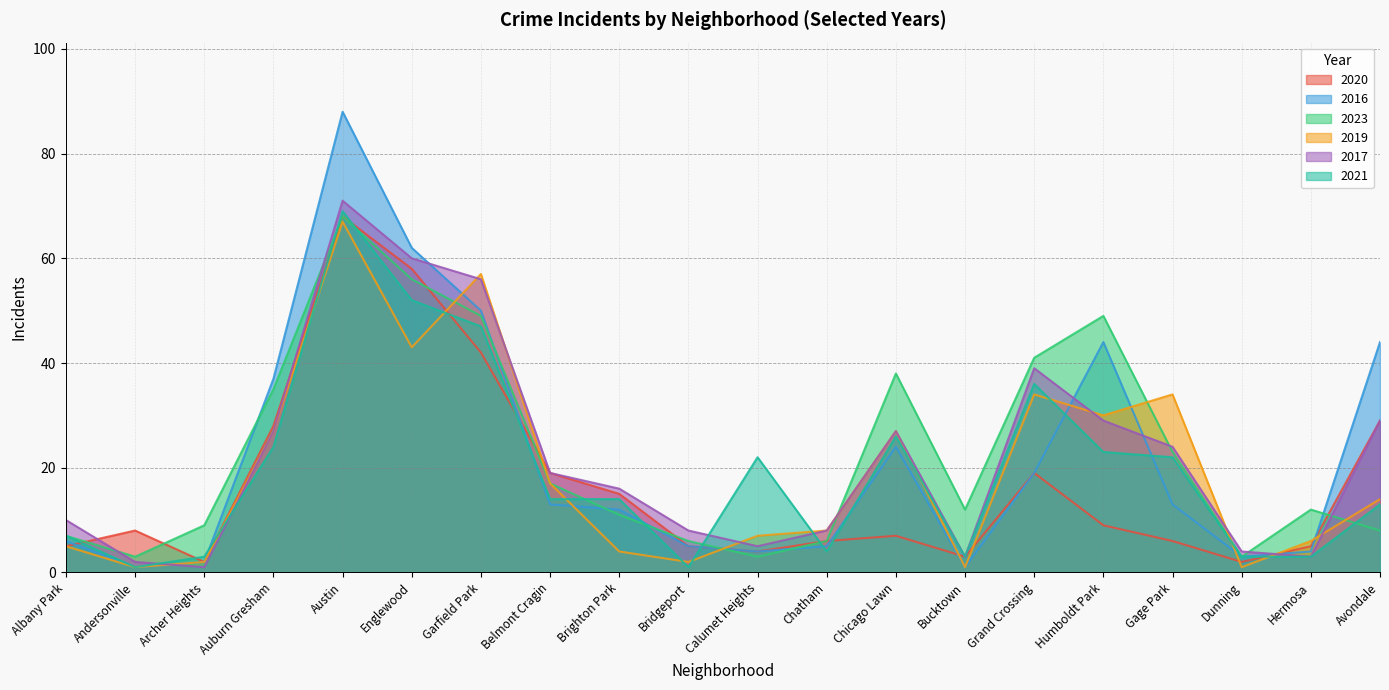

Reading left to right, extract all data points from this chart.

2020: Albany Park=5	Andersonville=8	Archer Heights=2	Auburn Gresham=28	Austin=68	Englewood=58	Garfield Park=42	Belmont Cragin=19	Brighton Park=15	Bridgeport=5	Calumet Heights=4	Chatham=6	Chicago Lawn=7	Bucktown=3	Grand Crossing=19	Humboldt Park=9	Gage Park=6	Dunning=2	Hermosa=5	Avondale=29
2016: Albany Park=6	Andersonville=1	Archer Heights=2	Auburn Gresham=37	Austin=88	Englewood=62	Garfield Park=50	Belmont Cragin=13	Brighton Park=12	Bridgeport=5	Calumet Heights=4	Chatham=5	Chicago Lawn=24	Bucktown=1	Grand Crossing=19	Humboldt Park=44	Gage Park=13	Dunning=3	Hermosa=4	Avondale=44
2023: Albany Park=7	Andersonville=3	Archer Heights=9	Auburn Gresham=35	Austin=68	Englewood=56	Garfield Park=49	Belmont Cragin=17	Brighton Park=11	Bridgeport=6	Calumet Heights=3	Chatham=6	Chicago Lawn=38	Bucktown=12	Grand Crossing=41	Humboldt Park=49	Gage Park=23	Dunning=3	Hermosa=12	Avondale=8
2019: Albany Park=5	Andersonville=1	Archer Heights=2	Auburn Gresham=27	Austin=67	Englewood=43	Garfield Park=57	Belmont Cragin=17	Brighton Park=4	Bridgeport=2	Calumet Heights=7	Chatham=8	Chicago Lawn=27	Bucktown=1	Grand Crossing=34	Humboldt Park=30	Gage Park=34	Dunning=1	Hermosa=6	Avondale=14
2017: Albany Park=10	Andersonville=2	Archer Heights=1	Auburn Gresham=27	Austin=71	Englewood=60	Garfield Park=56	Belmont Cragin=19	Brighton Park=16	Bridgeport=8	Calumet Heights=5	Chatham=8	Chicago Lawn=27	Bucktown=3	Grand Crossing=39	Humboldt Park=29	Gage Park=24	Dunning=4	Hermosa=3	Avondale=29
2021: Albany Park=7	Andersonville=1	Archer Heights=3	Auburn Gresham=24	Austin=69	Englewood=52	Garfield Park=47	Belmont Cragin=14	Brighton Park=14	Bridgeport=1	Calumet Heights=22	Chatham=4	Chicago Lawn=26	Bucktown=3	Grand Crossing=36	Humboldt Park=23	Gage Park=22	Dunning=3	Hermosa=3	Avondale=13